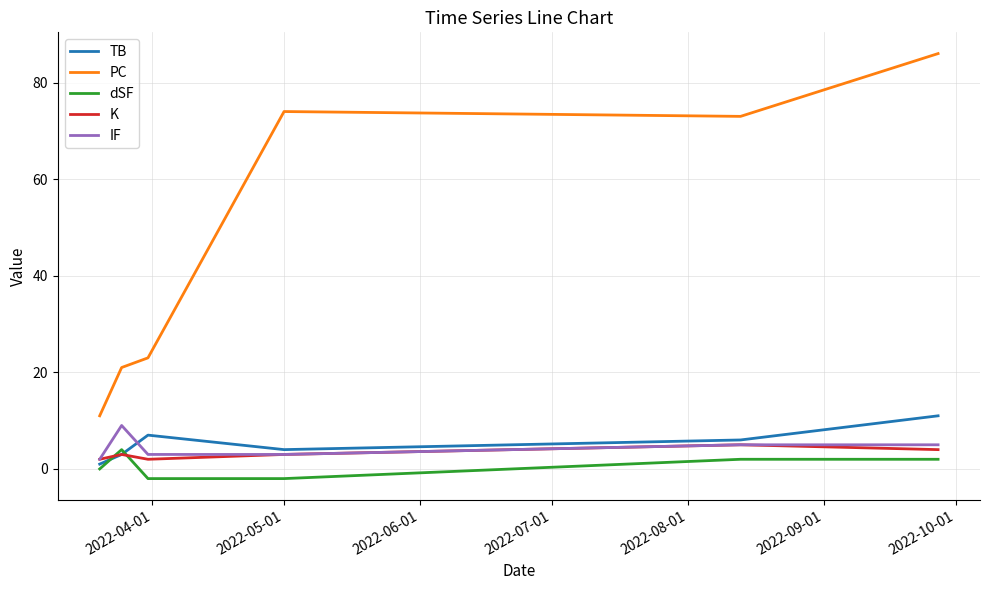

Which series has the widest spread of values?

PC